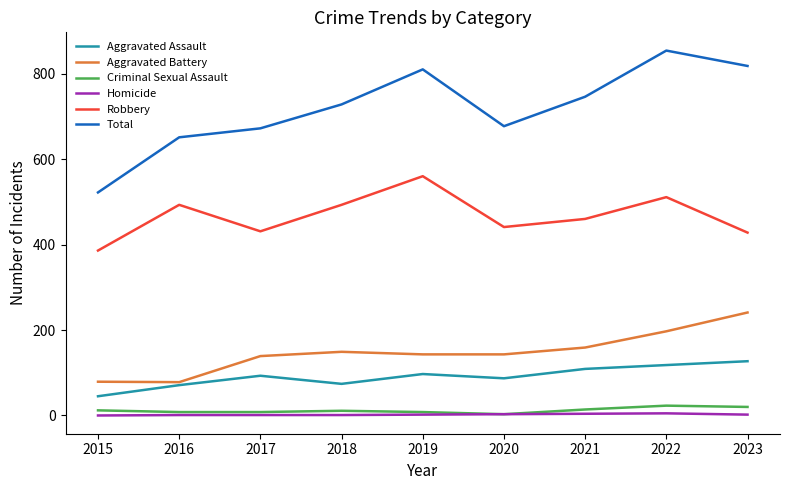

Which series has the largest total across all categories?

Total